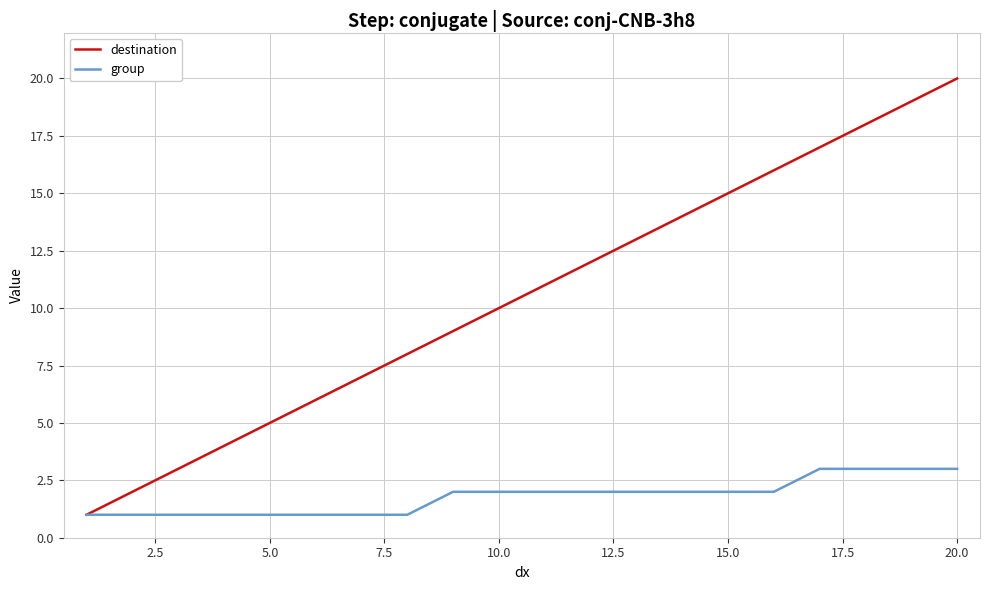

Which series has the widest spread of values?

destination